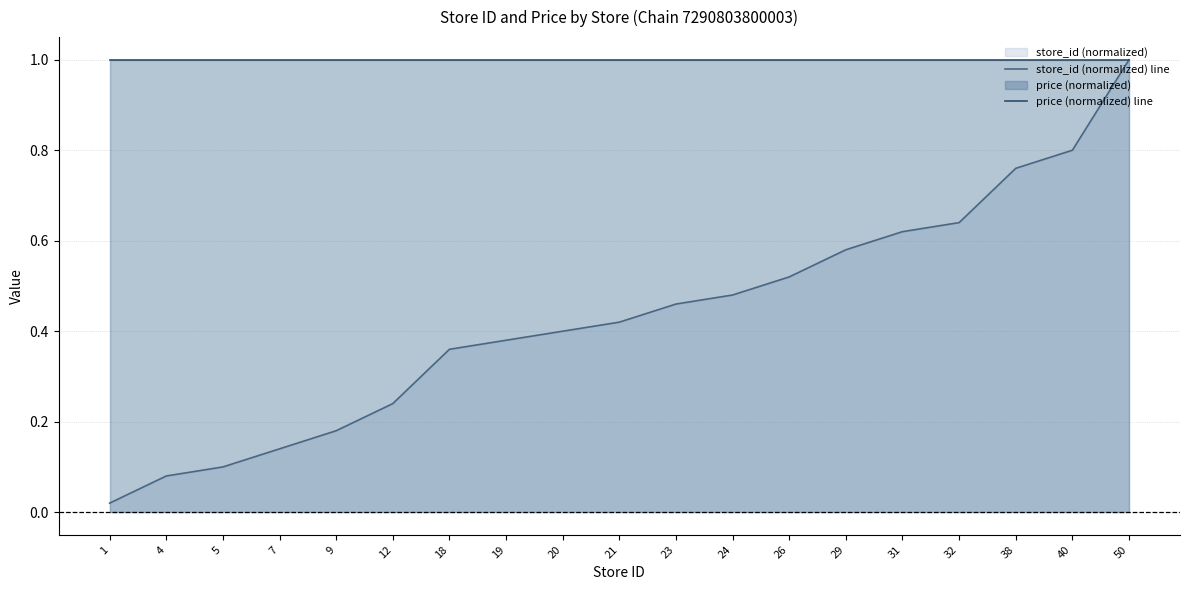

Rank the series by their average value, from highest to lowest.

price (normalized) line, store_id (normalized) line